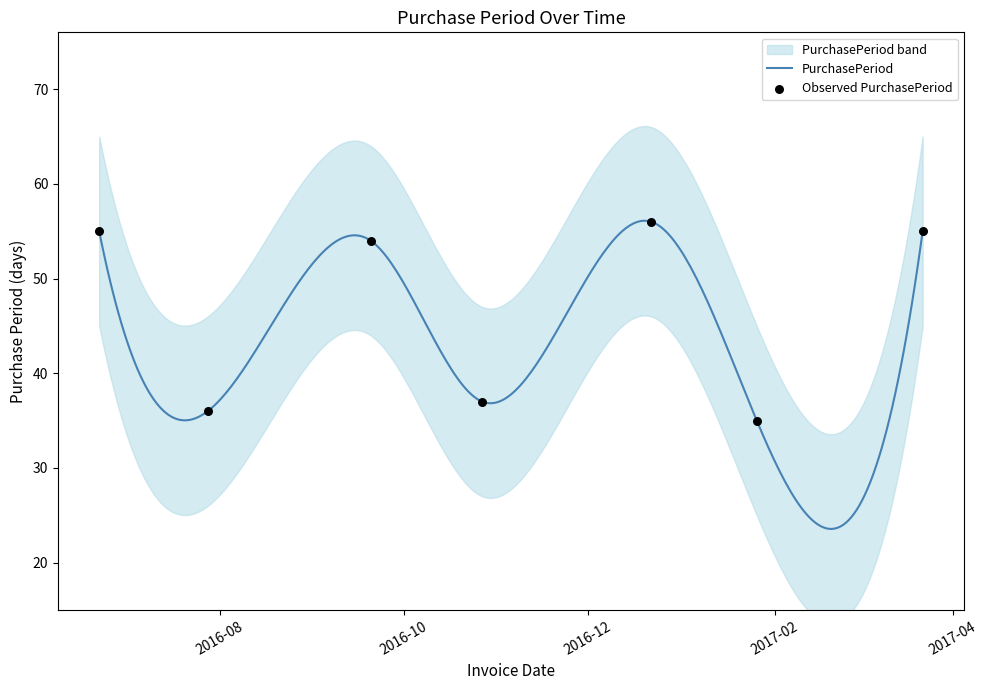

Between 2016-12-22 and 2017-01-26, which is larger?

2016-12-22